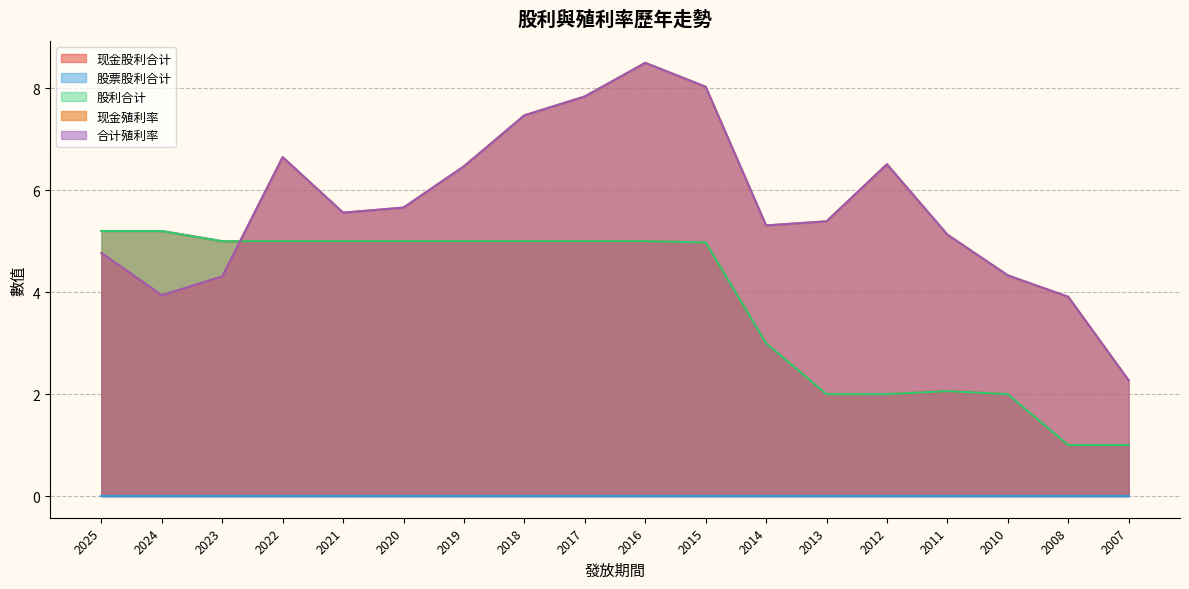

Which category has the lowest value in the 股利合计 series?

2008